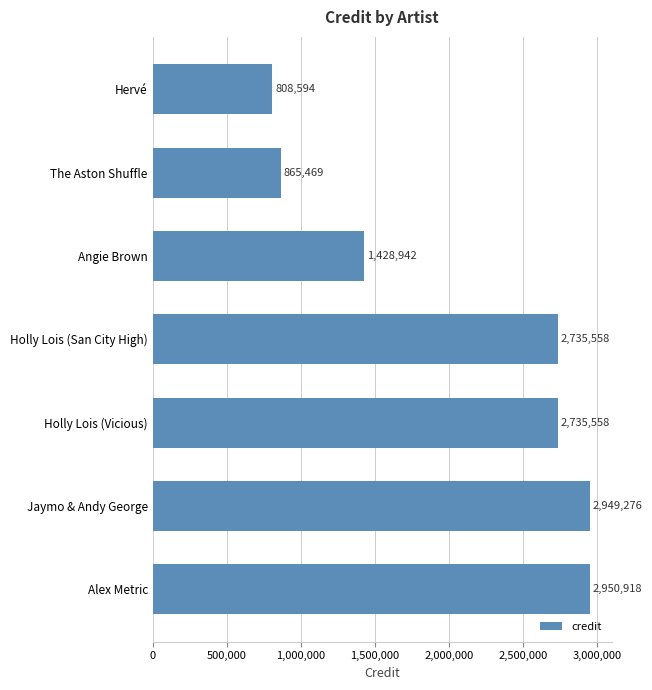

How many data points does each series have?

7